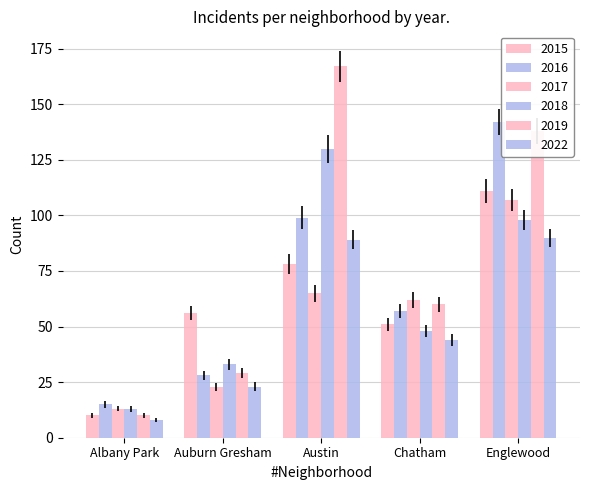

Does the chart contain stacked bars?

No